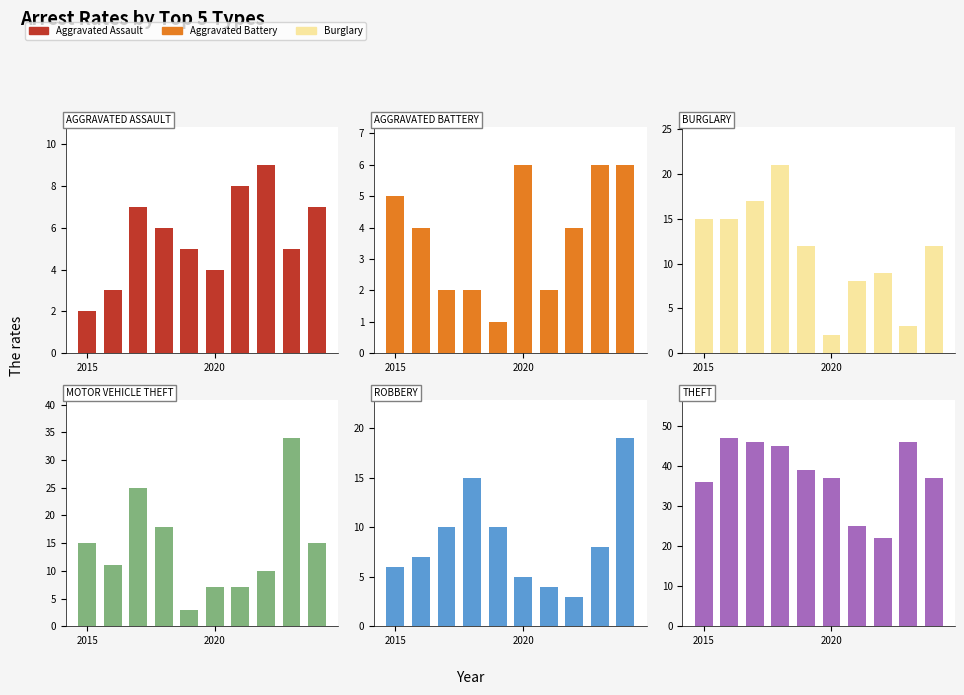

Reading left to right, extract all data points from this chart.

Aggravated Assault: 2	3	7	6	5	4	8	9	5	7
Aggravated Battery: 5	4	2	2	1	6	2	4	6	6
Burglary: 15	15	17	21	12	2	8	9	3	12
Motor Vehicle Theft: 15	11	25	18	3	7	7	10	34	15
Robbery: 6	7	10	15	10	5	4	3	8	19
Theft: 36	47	46	45	39	37	25	22	46	37